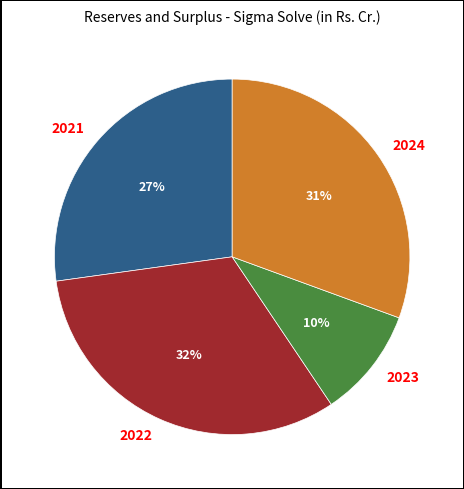

Which category has the smallest portion of the pie?

2023